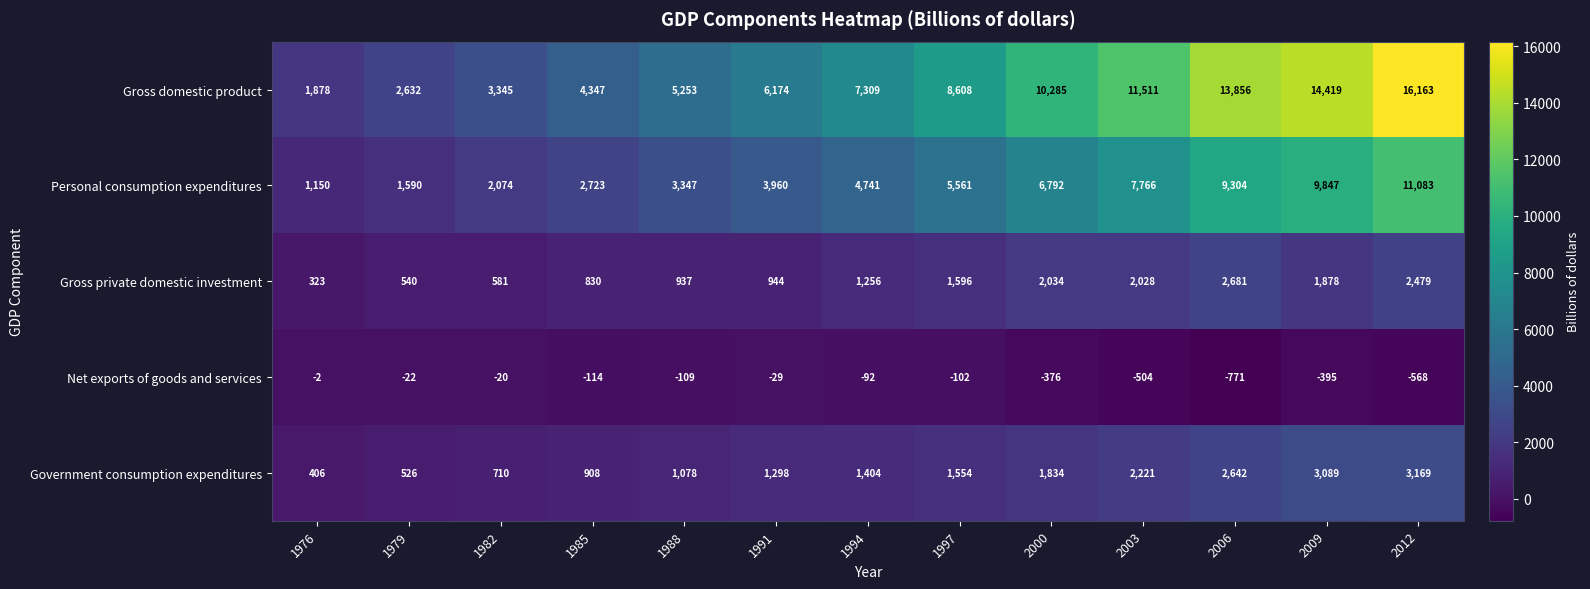

What is the maximum value shown in the chart?

16163